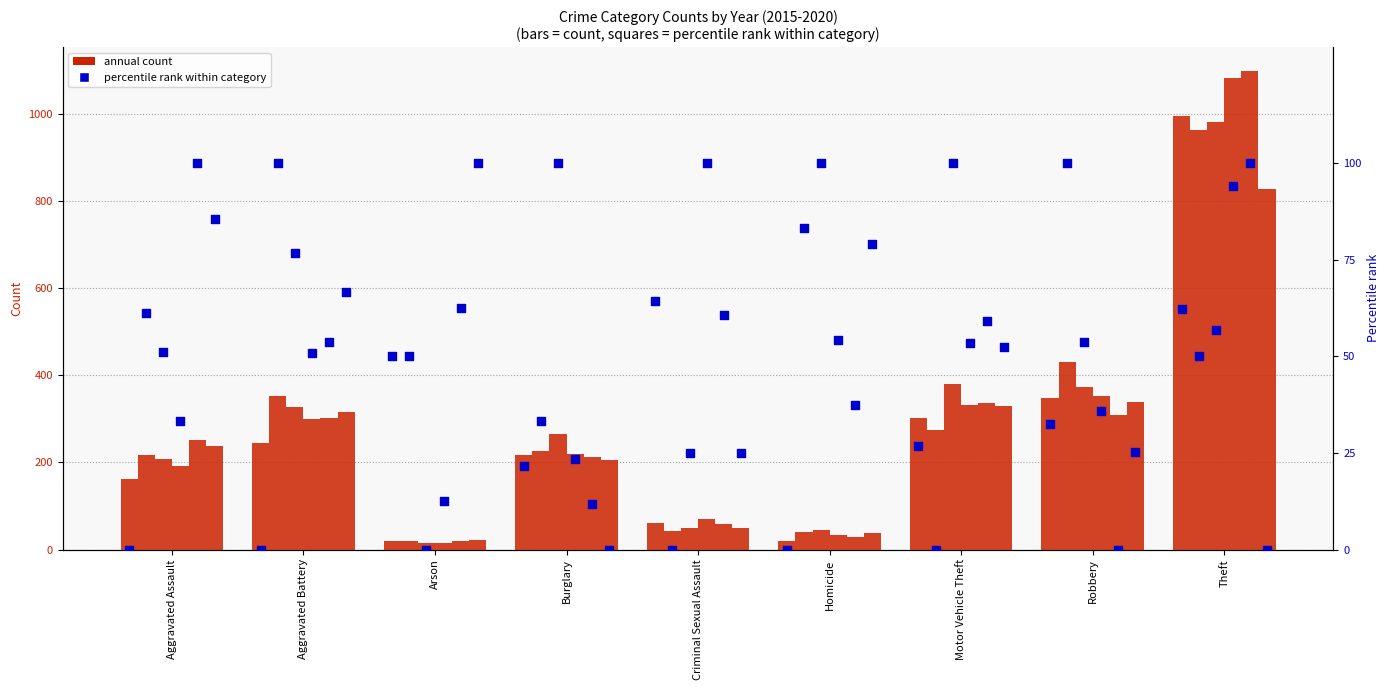

Is the value of 2016 percentile at Arson greater than the value of 2019 percentile at Aggravated Battery?

No